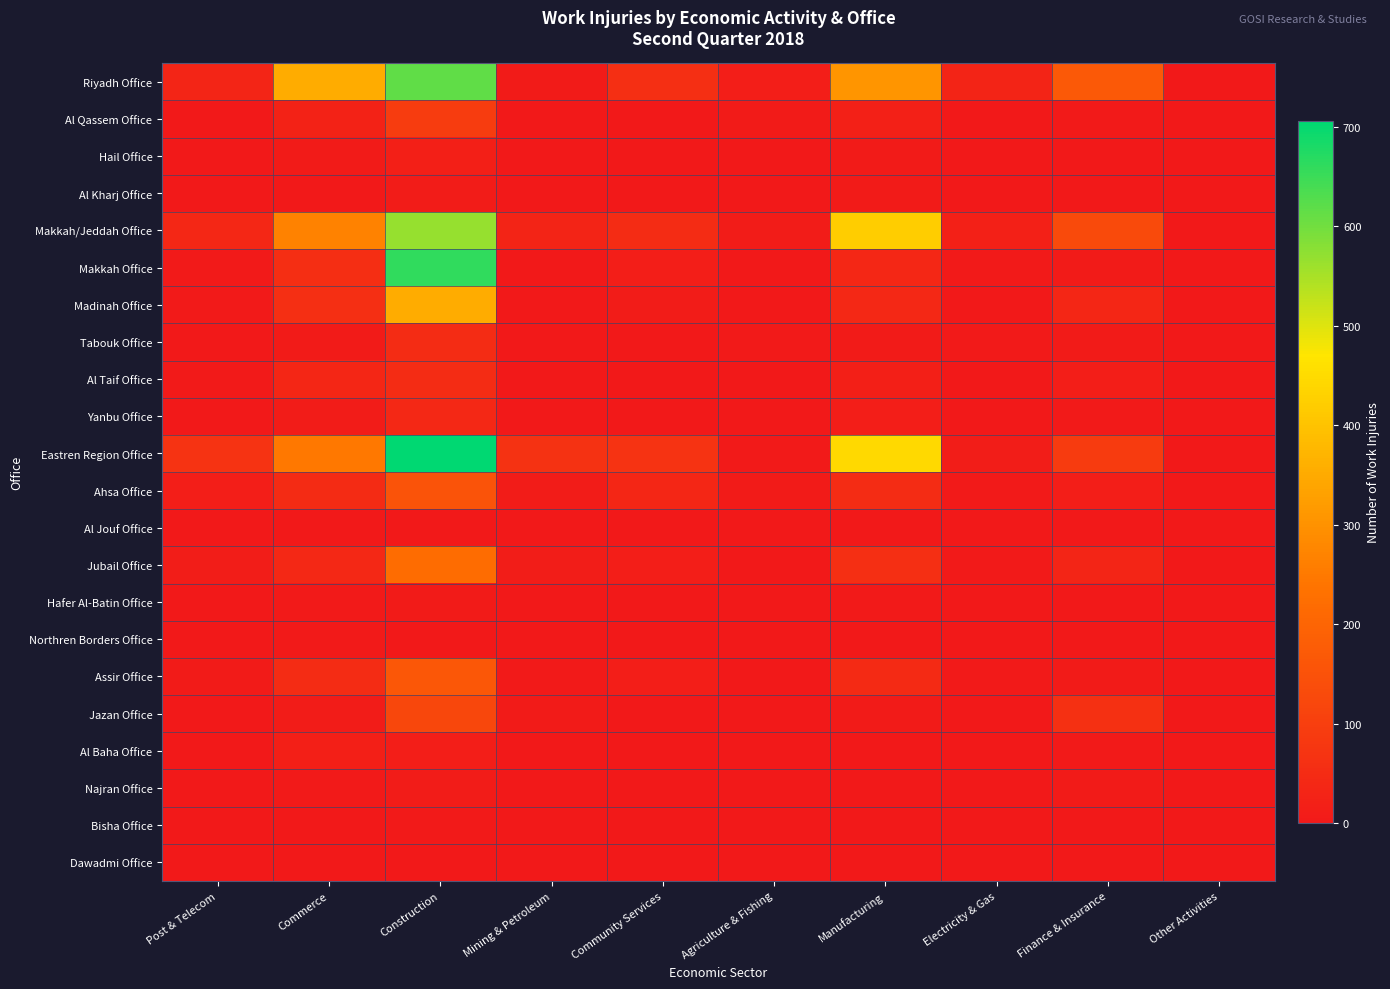

At Finance & Insurance, list the series in order from largest to smallest.

Riyadh Office, Makkah/Jeddah Office, Eastren Region Office, Jazan Office, Madinah Office, Jubail Office, Al Taif Office, Ahsa Office, Assir Office, Tabouk Office, Makkah Office, Najran Office, Al Qassem Office, Yanbu Office, Al Baha Office, Al Kharj Office, Hail Office, Al Jouf Office, Hafer Al-Batin Office, Northren Borders Office, Bisha Office, Dawadmi Office